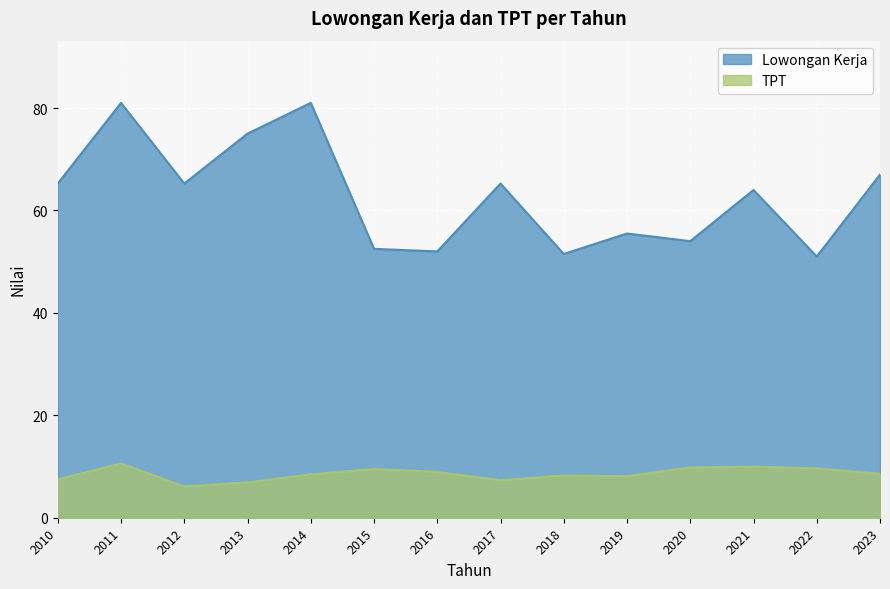

Which series has the largest total across all categories?

Lowongan Kerja